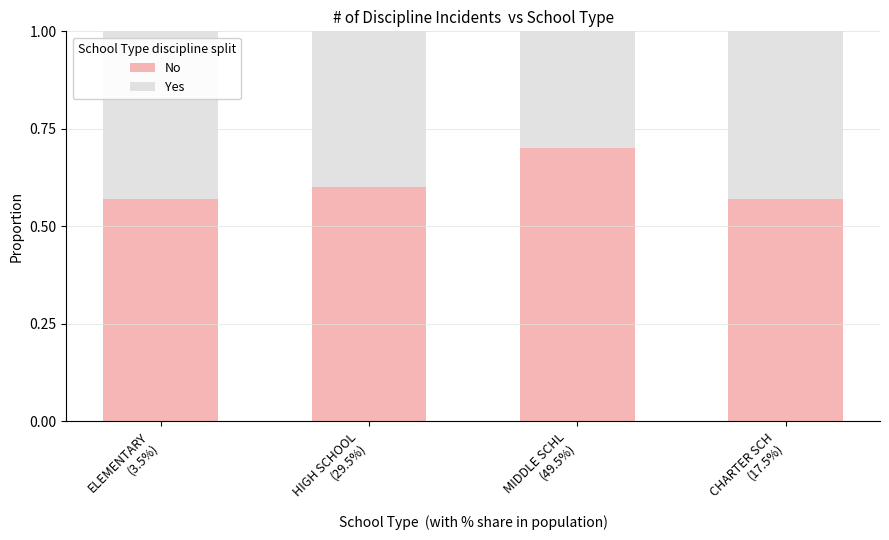

Count the No values in the range 0 to 1.

4